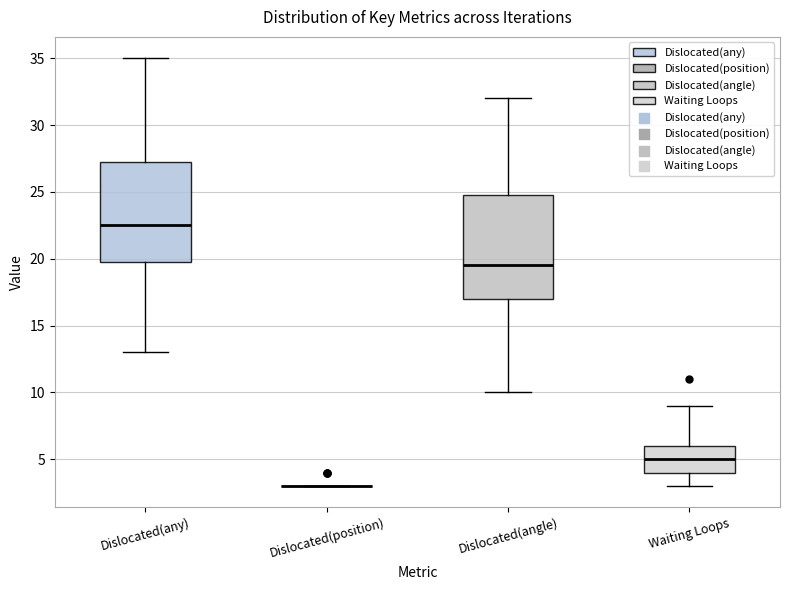

Where is the upper edge of the box for Waiting Loops on the y-axis? The values are not printed on the chart, so give them approximately, as read against the axis.

6.0